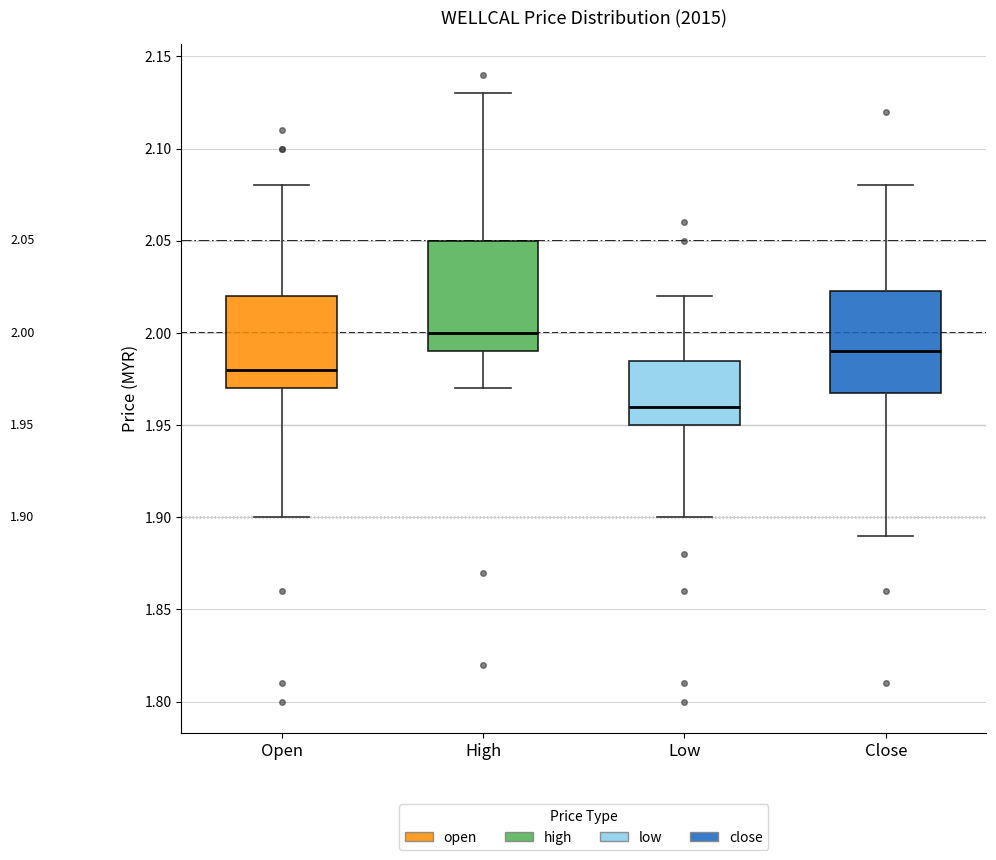

Which box's median line is the highest?

High